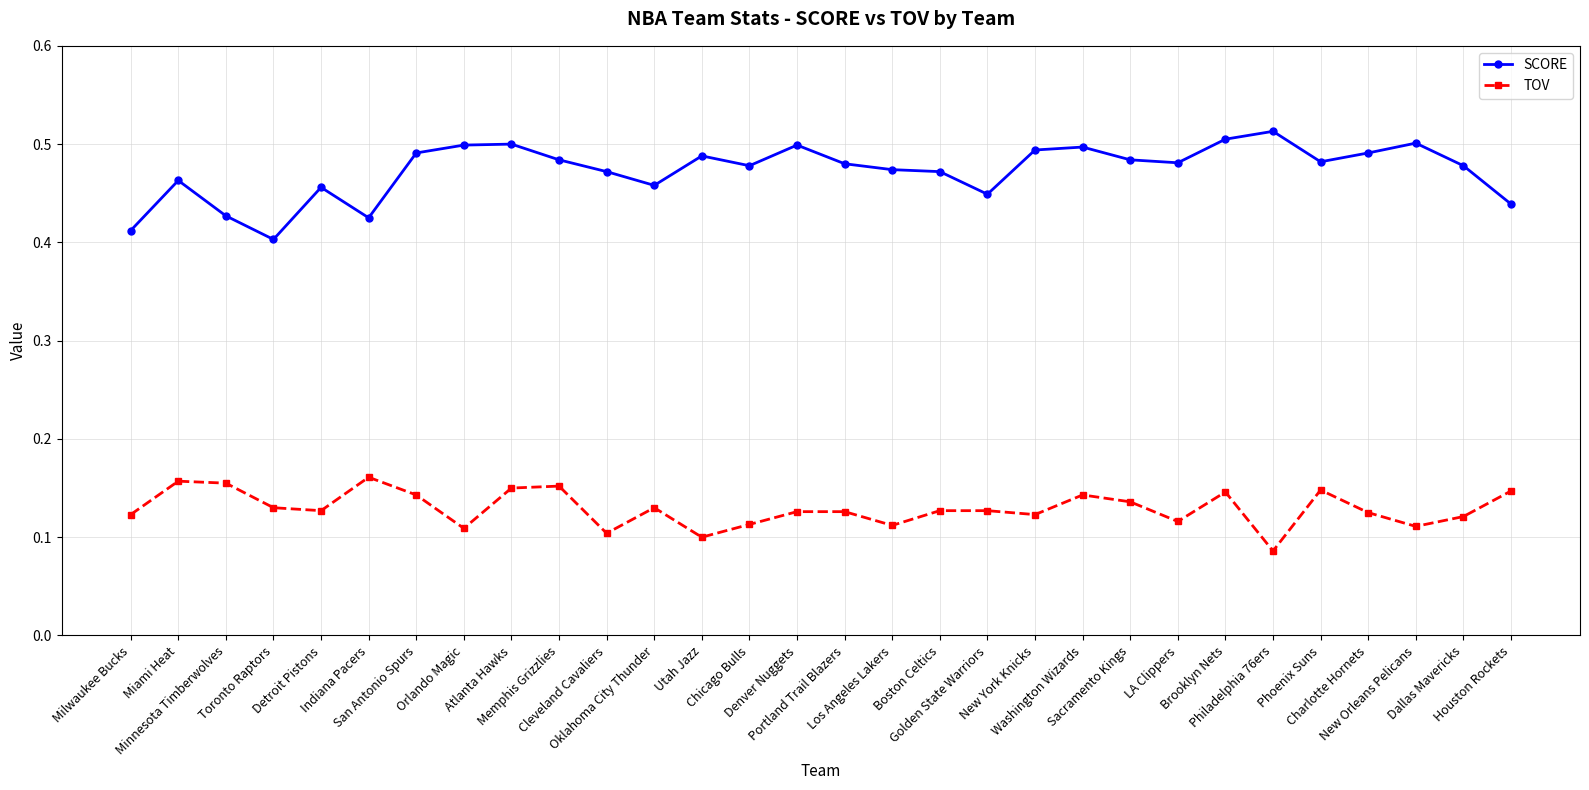

True or false: SCORE has more than 0 interior local peaks.

True